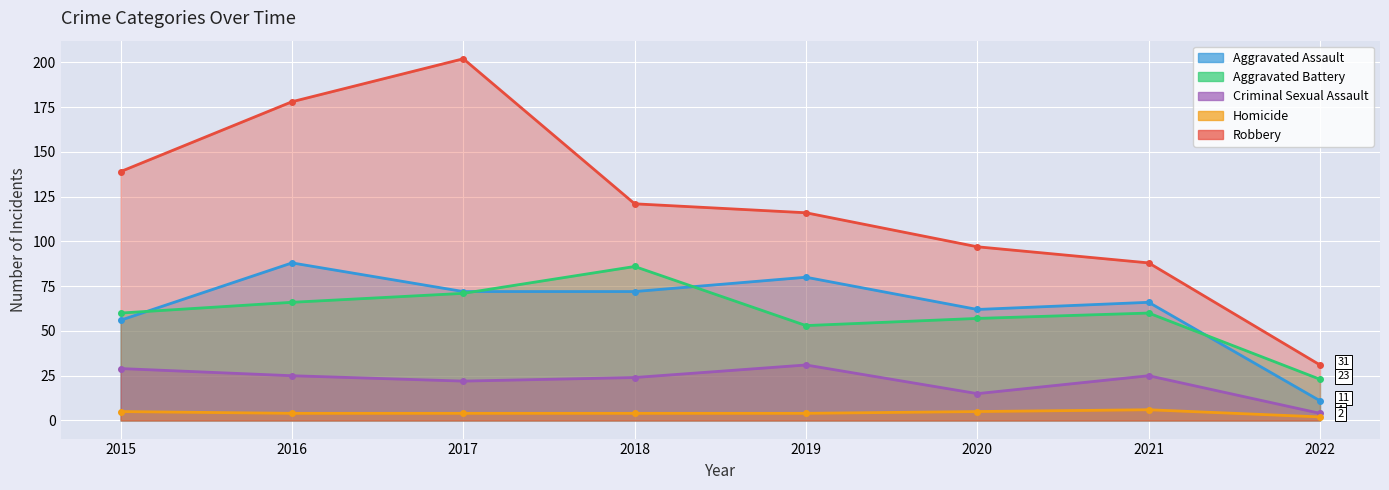

What is the spread (max minus min) of values at 2019?

112